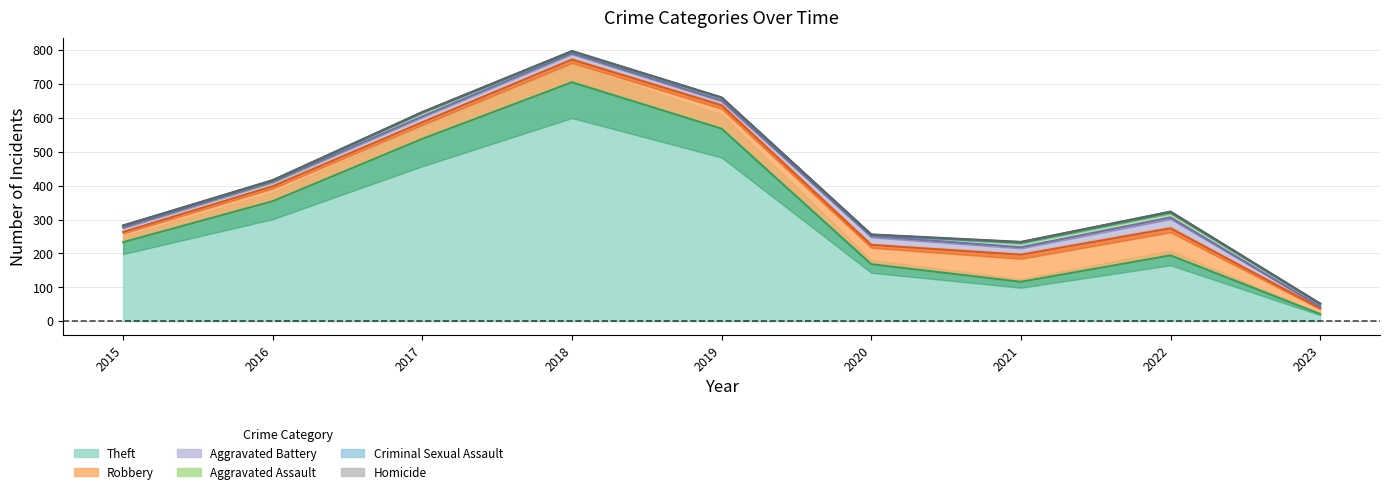

True or false: Robbery and Theft cross at least once.

False